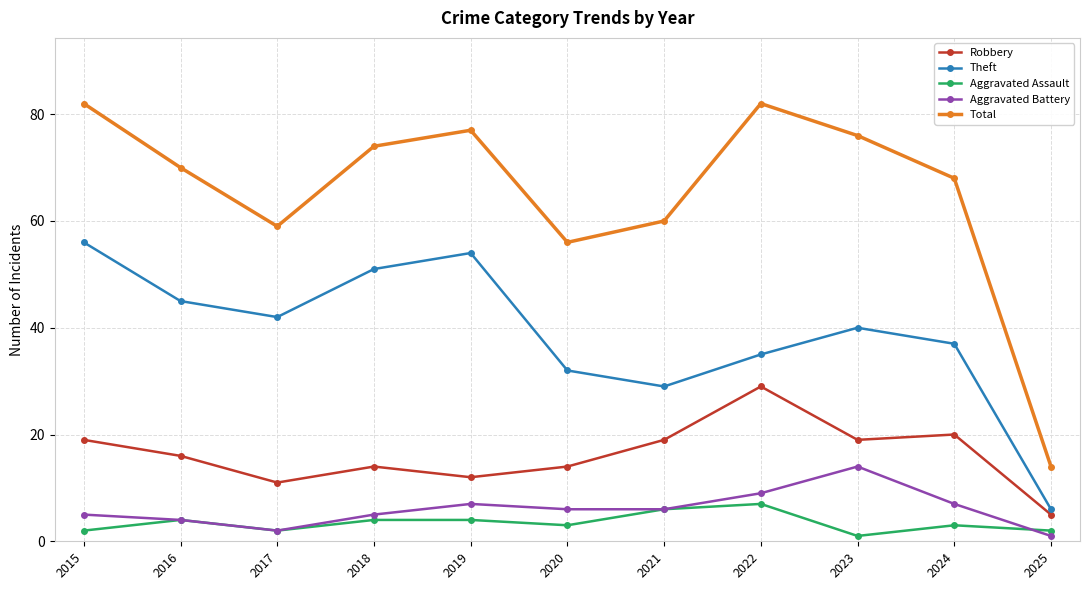

True or false: Aggravated Assault and Total cross at least once.

False